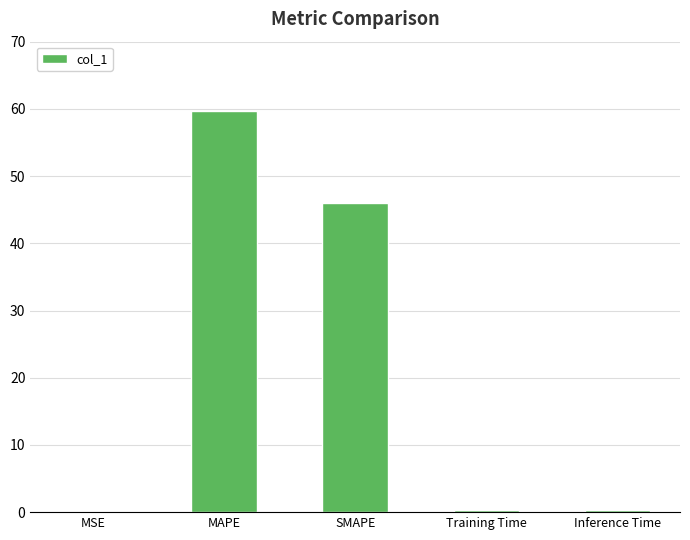

What is the change in value from MSE to MAPE?

+59.6